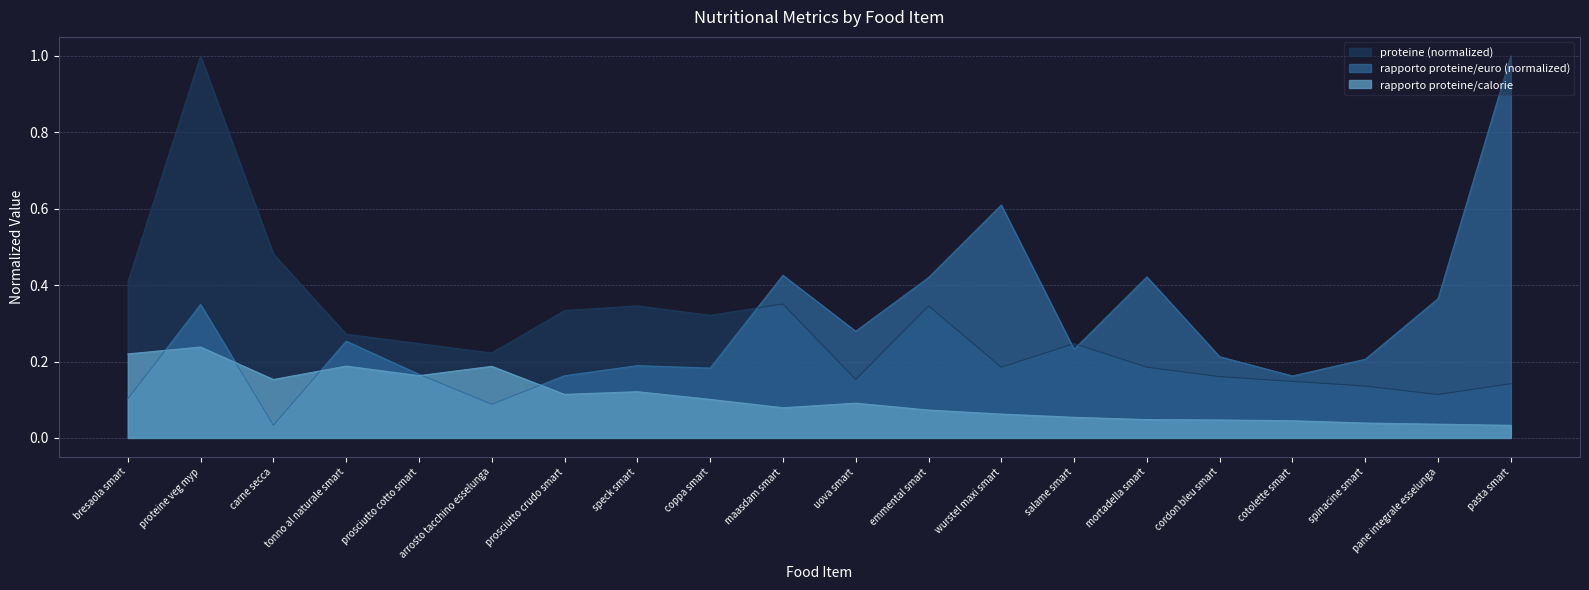

What is the sum of all rapporto proteine/calorie values?

2.1